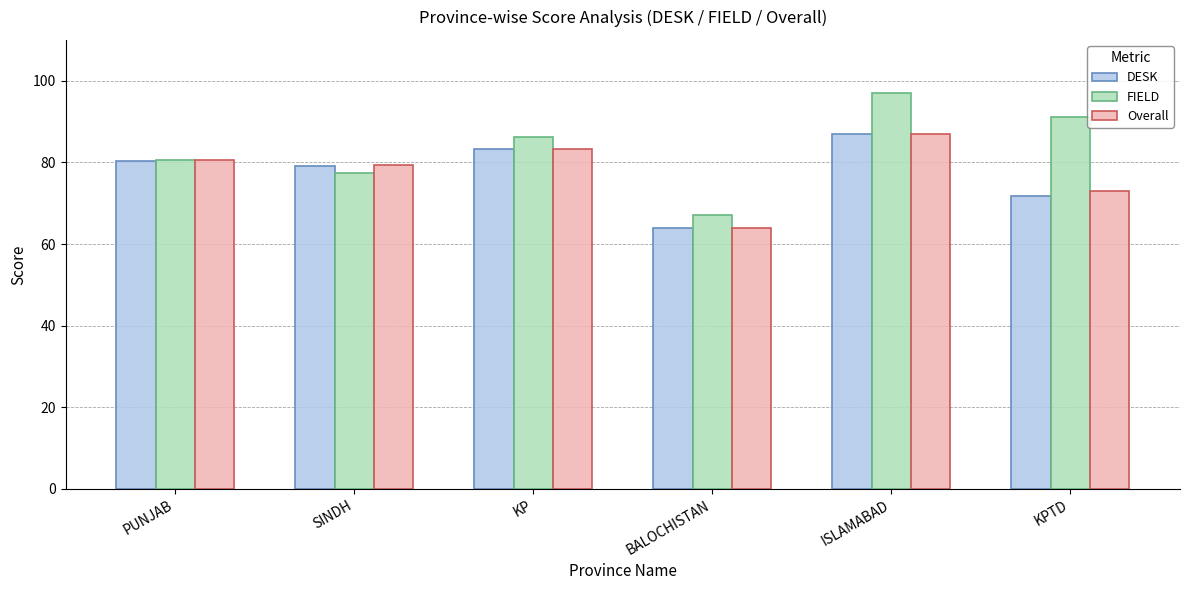

What is the greatest value displayed?

97.0